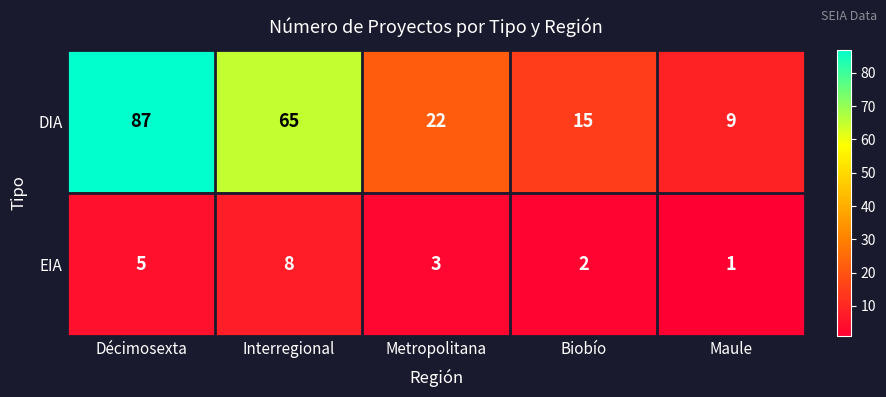

Which series has the widest spread of values?

DIA